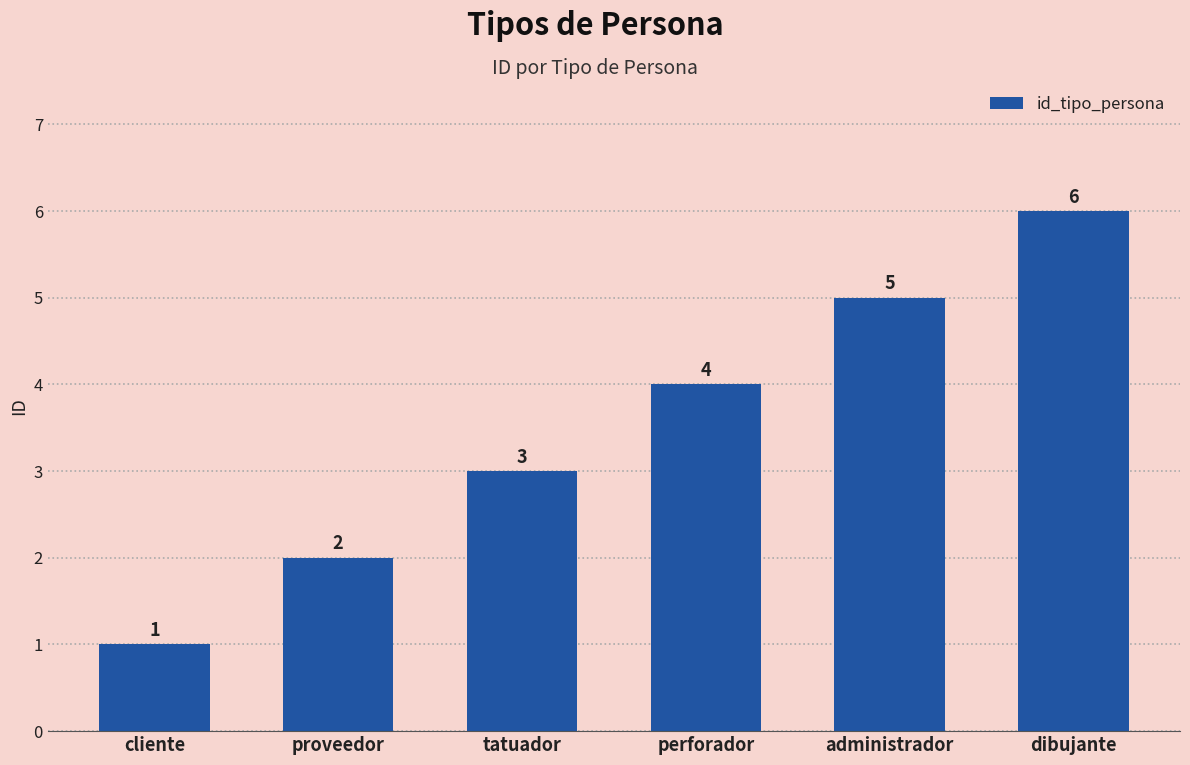

Reading right to left, extract all data points from this chart.

6	5	4	3	2	1